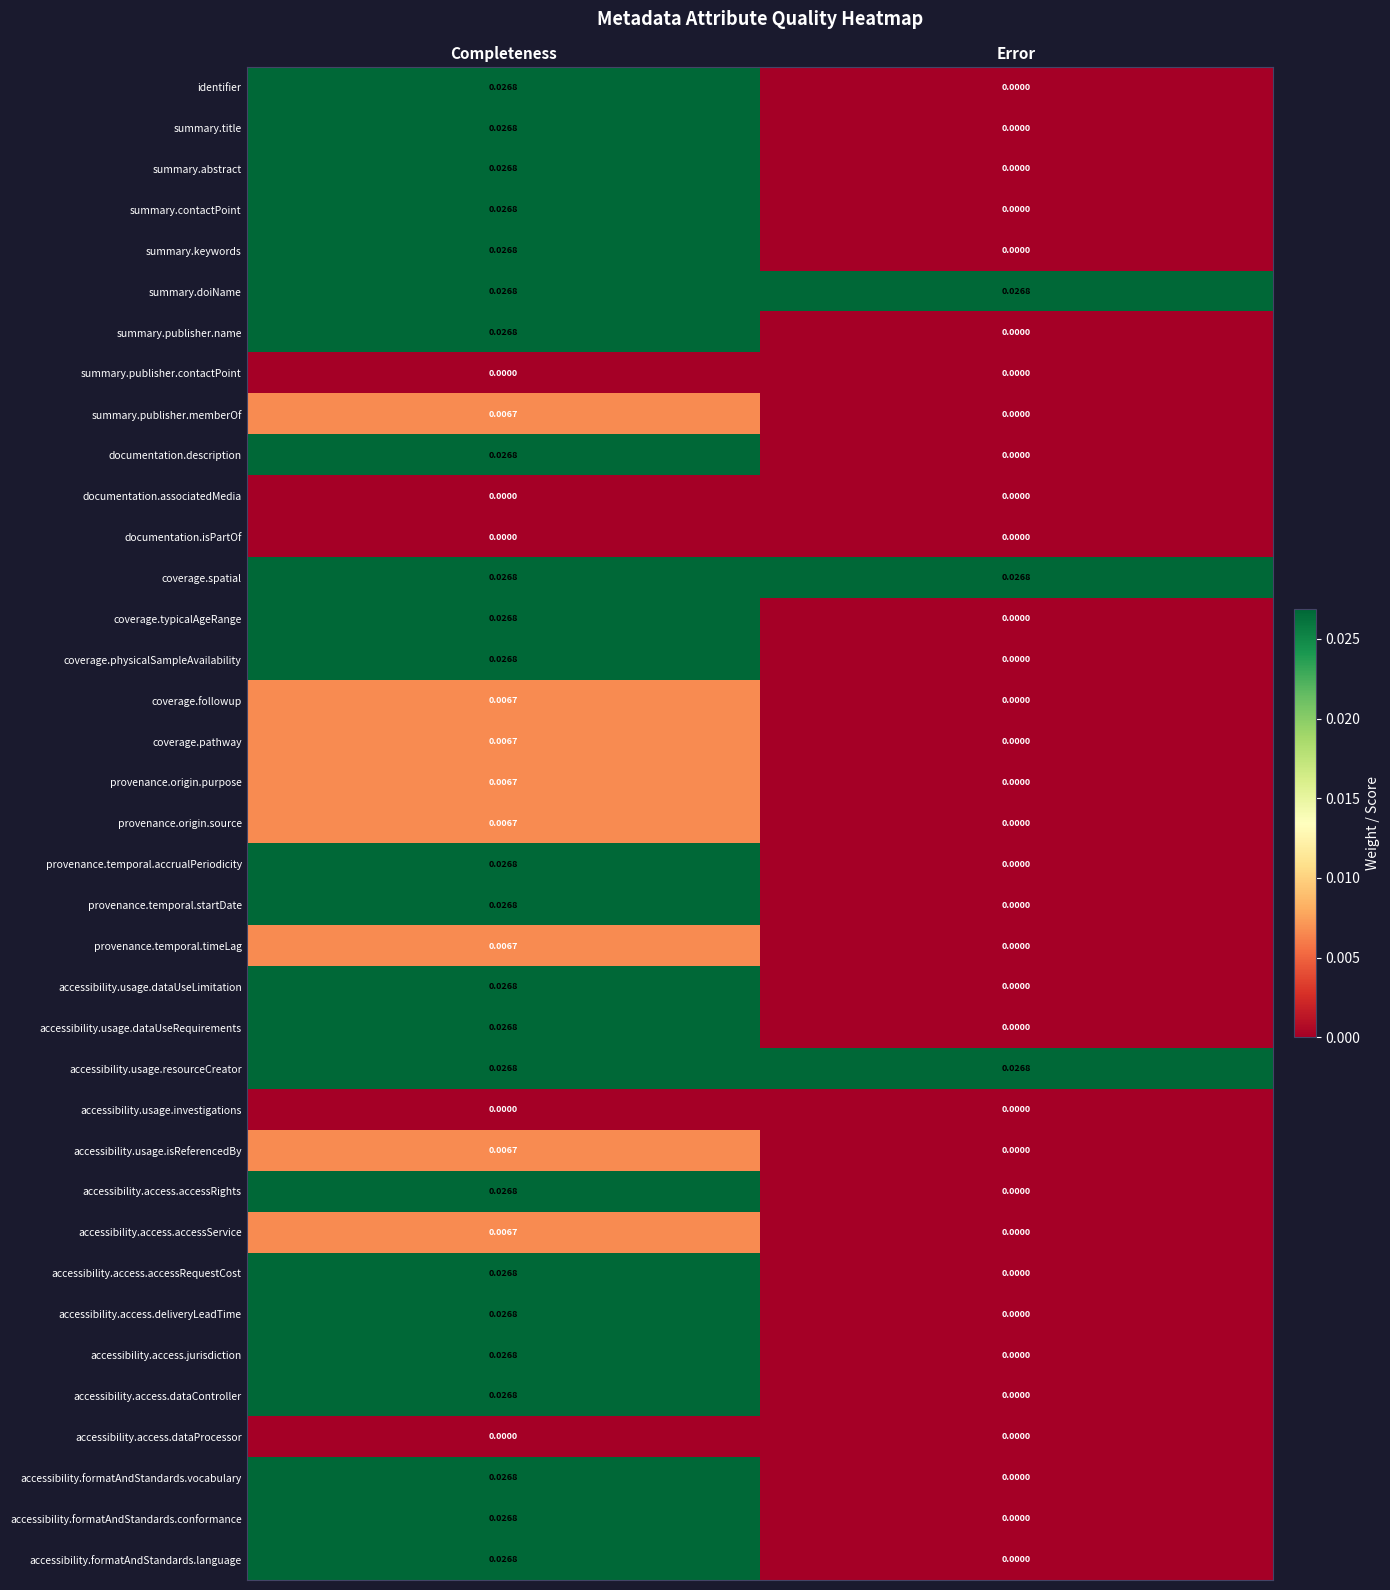

At which label does summary.title reach its minimum?

Error